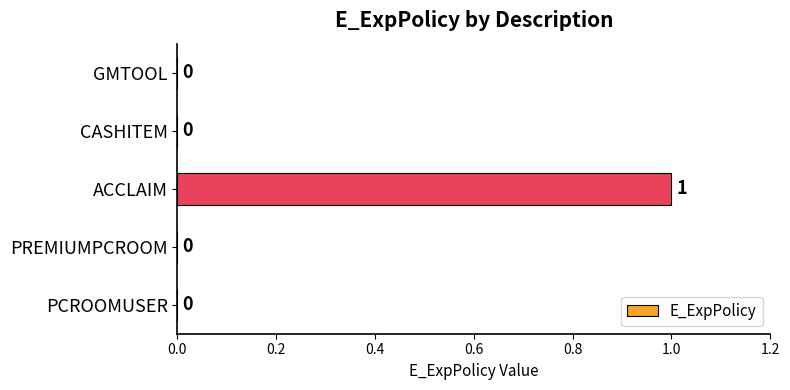

True or false: the data shows 1 at ACCLAIM.

True